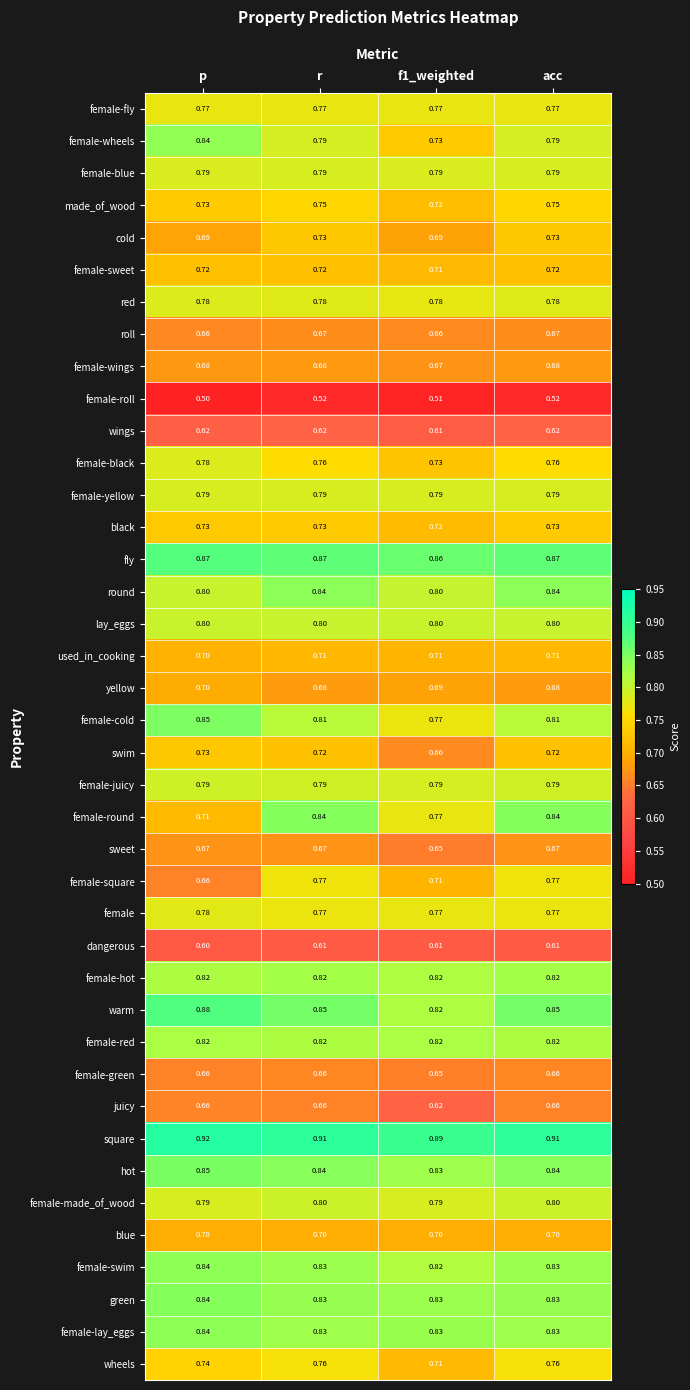

Which label corresponds to the smallest value in the chart?

p